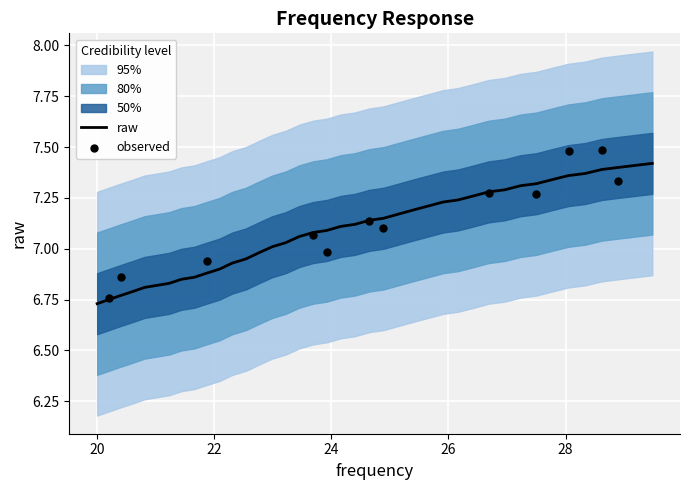

Approximately how many times larger is the value at 21.02 compared to 23.45?

1.0